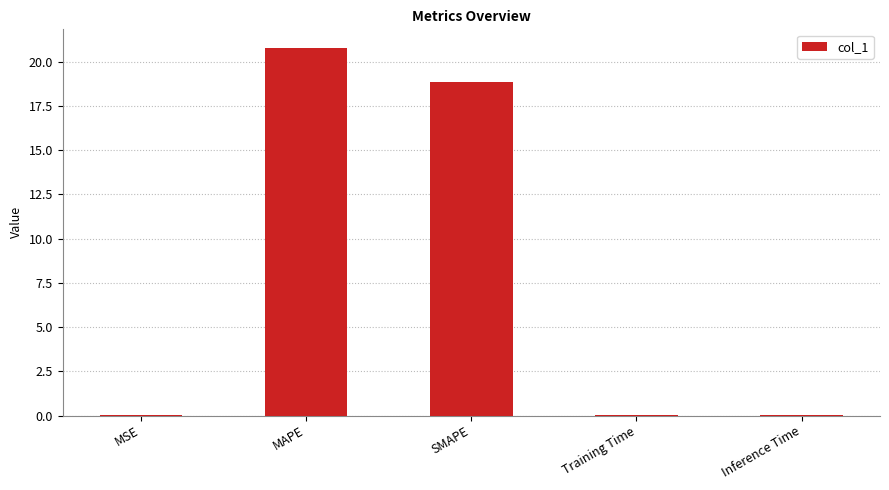

Is it true that the value at MAPE is 12.0?

False